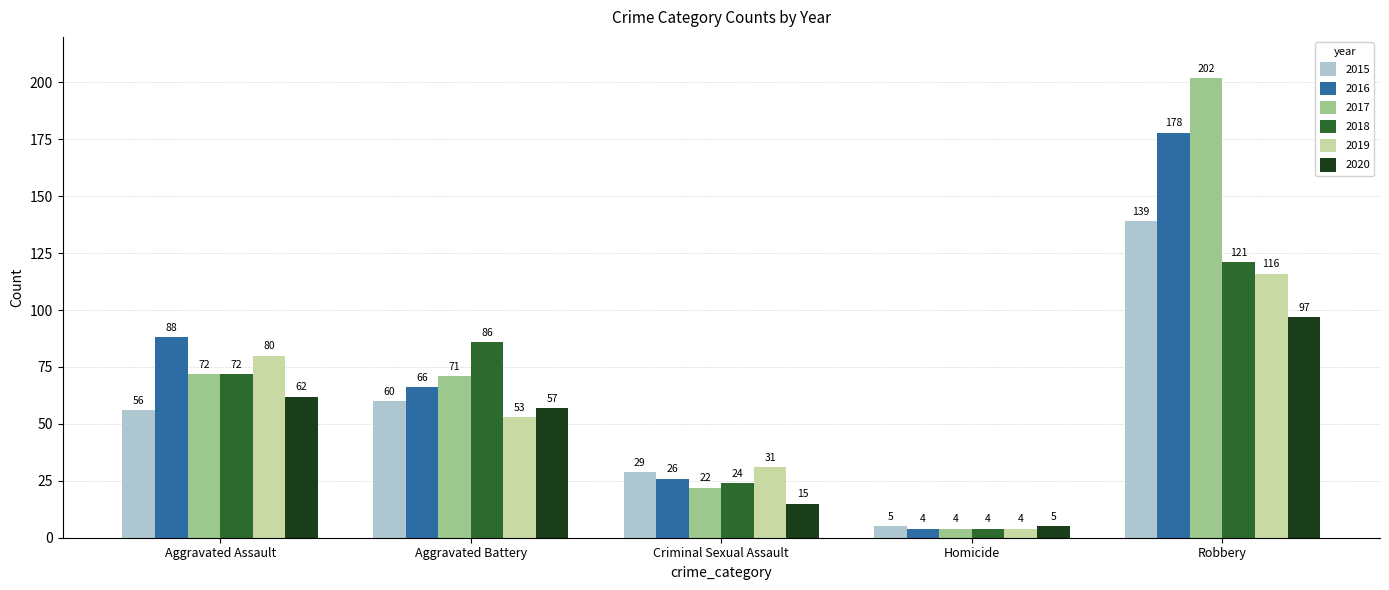

Reading left to right, transcribe all the data shown in this chart.

2015: Aggravated Assault=56	Aggravated Battery=60	Criminal Sexual Assault=29	Homicide=5	Robbery=139
2016: Aggravated Assault=88	Aggravated Battery=66	Criminal Sexual Assault=26	Homicide=4	Robbery=178
2017: Aggravated Assault=72	Aggravated Battery=71	Criminal Sexual Assault=22	Homicide=4	Robbery=202
2018: Aggravated Assault=72	Aggravated Battery=86	Criminal Sexual Assault=24	Homicide=4	Robbery=121
2019: Aggravated Assault=80	Aggravated Battery=53	Criminal Sexual Assault=31	Homicide=4	Robbery=116
2020: Aggravated Assault=62	Aggravated Battery=57	Criminal Sexual Assault=15	Homicide=5	Robbery=97